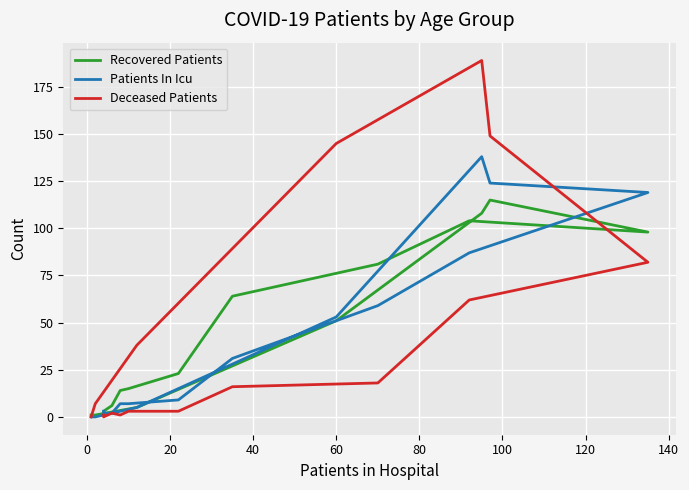

Reading left to right, what are all the values shown in this chart?

Recovered Patients: 1	3	6	14	15	23	64	81	104	98	115	108	51	5	1	1
Patients In Icu: 3	2	2	7	7	9	31	59	87	119	124	138	53	5	0	0
Deceased Patients: 1	0	2	1	3	3	16	18	62	82	149	189	145	38	7	0